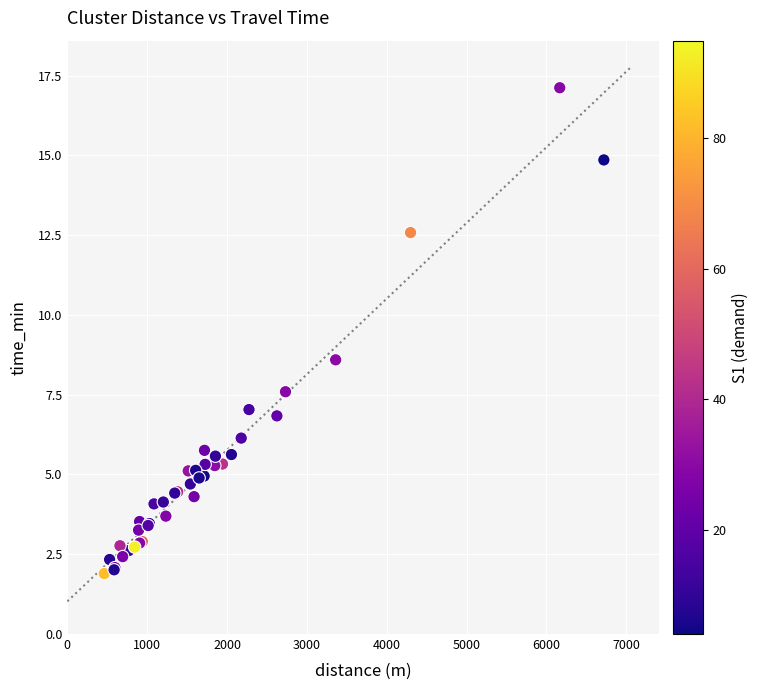

What Y value in the scatter plot is closest to 9?

8.6